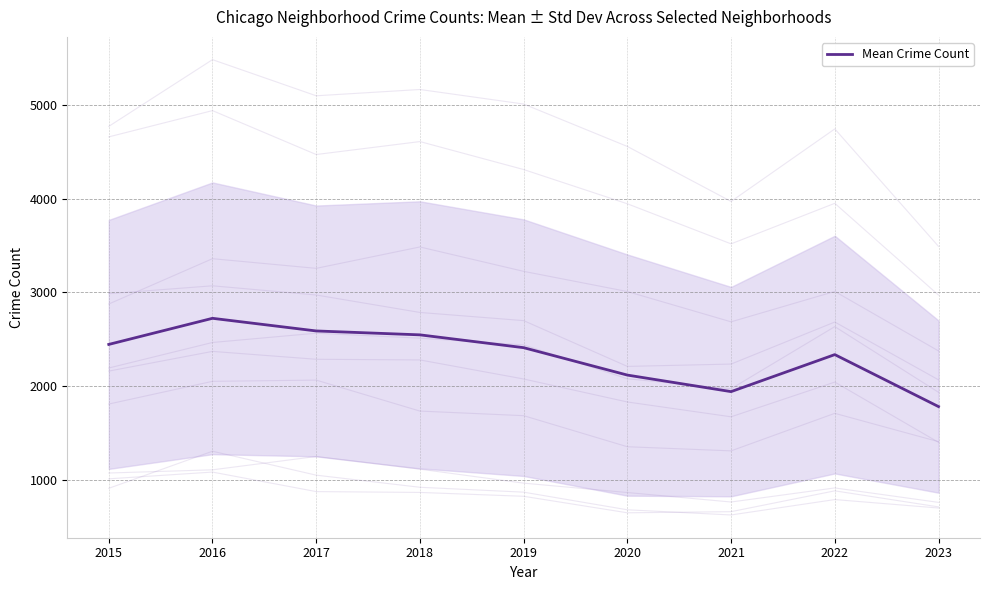

At which label does the data first exceed 2411?

2015